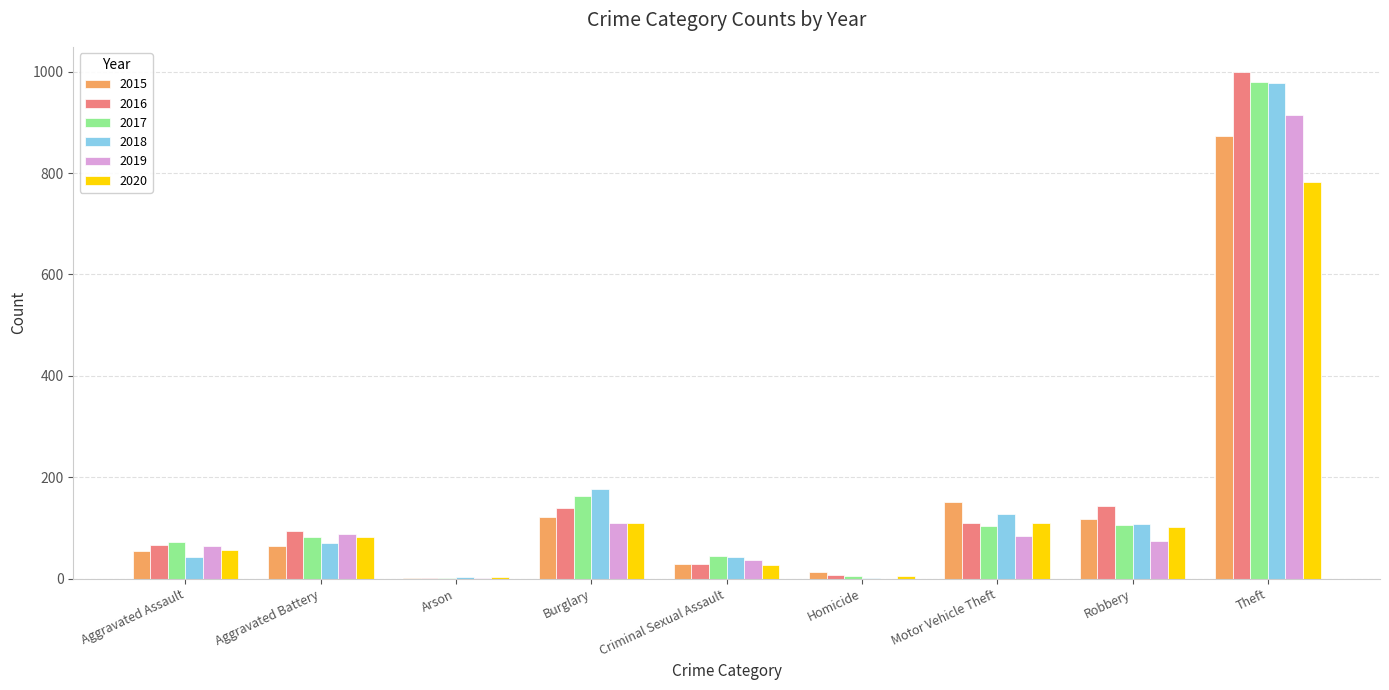

How many series are shown in this chart?

6